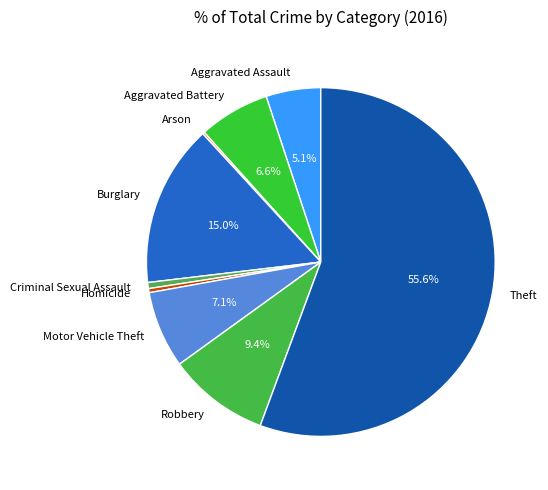

What is the ratio of the value at Robbery to the value at Homicide?

25.0